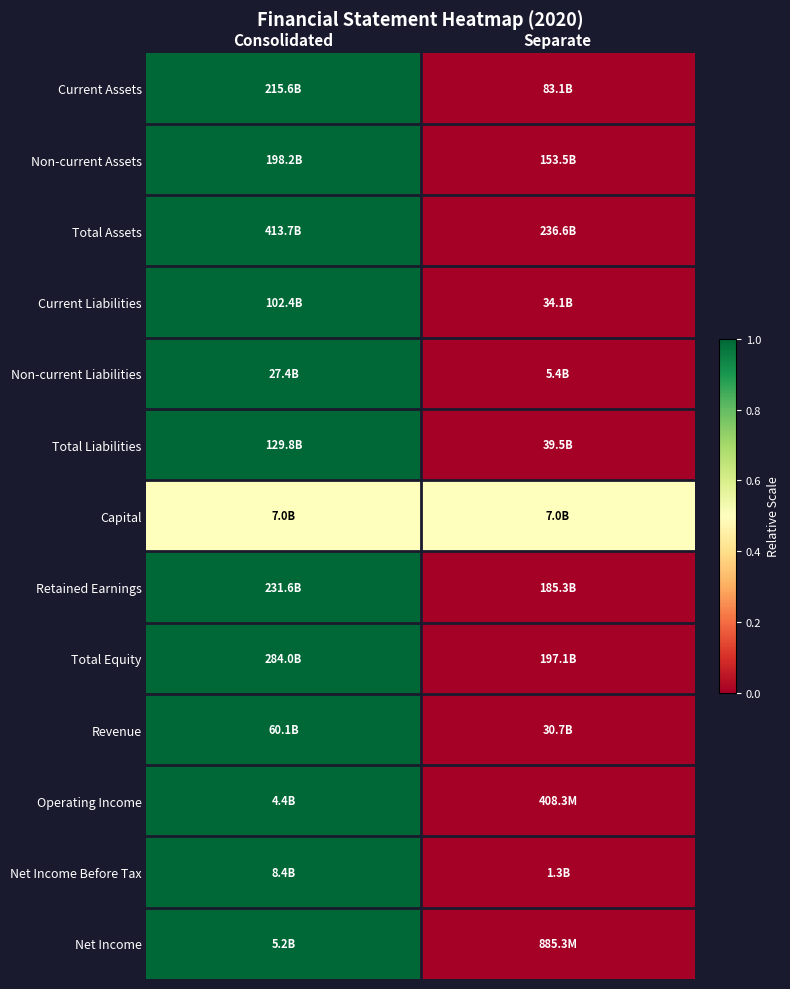

What is the total value across all series at Separate?

0.5